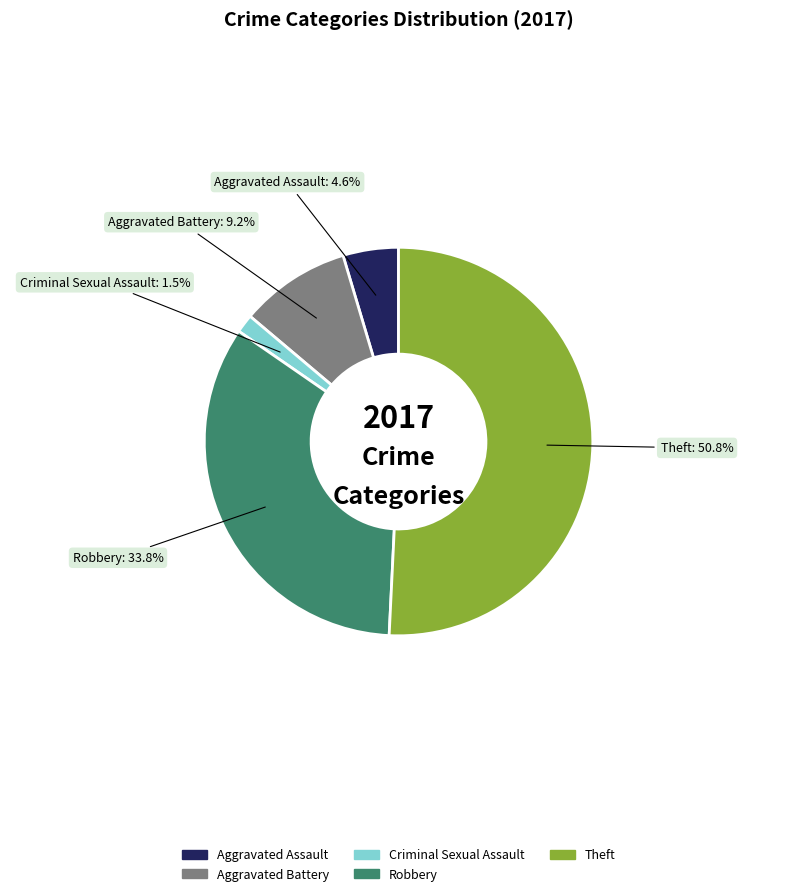

Is there a majority slice in this chart?

Yes